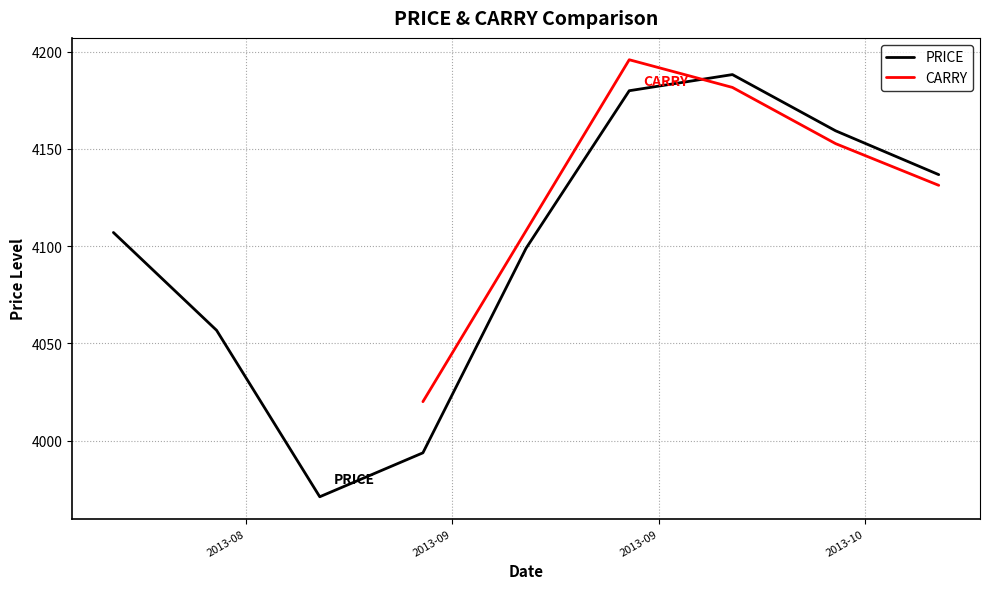

What is the minimum value for PRICE?

3971.1